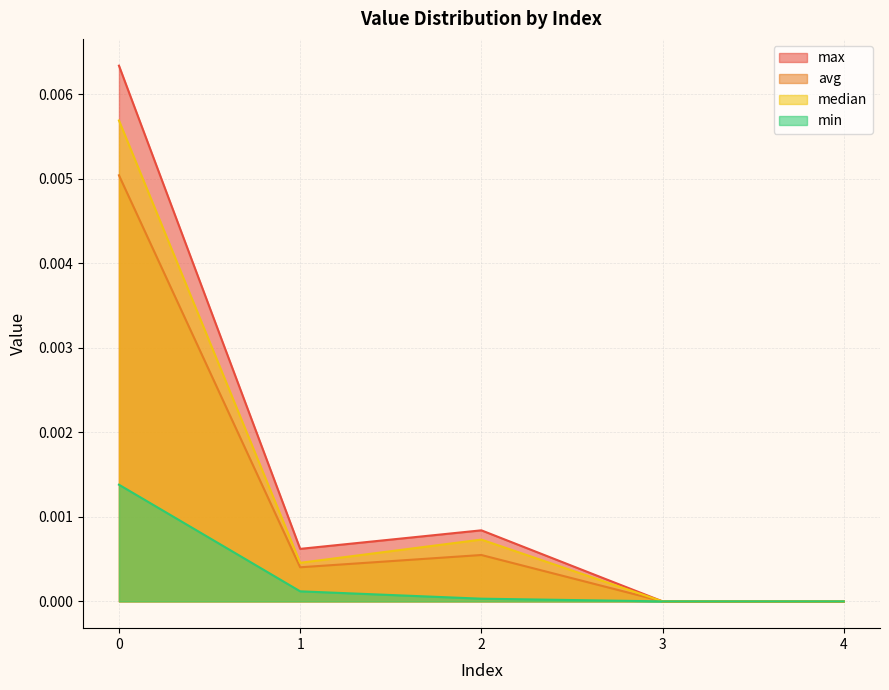

How many positive values does the median series have?

3